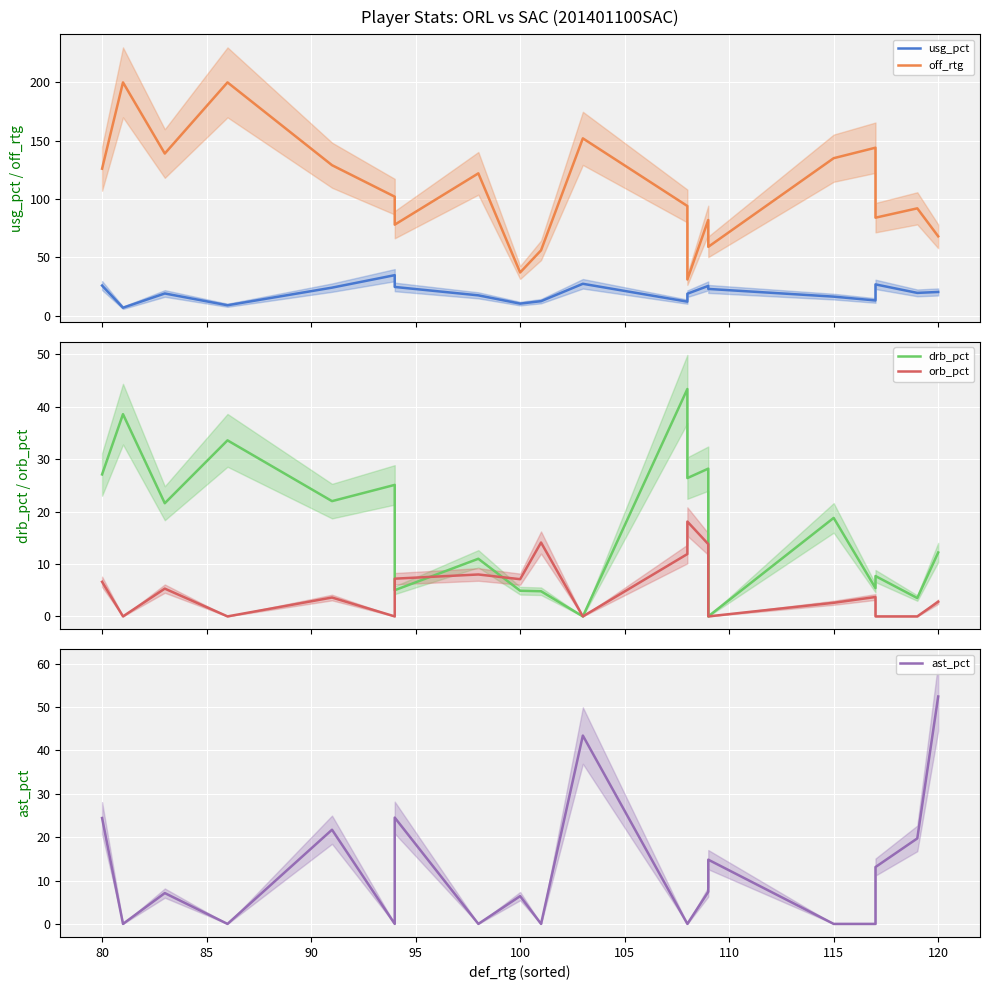

How many intersections are there between orb_pct and usg_pct?

2